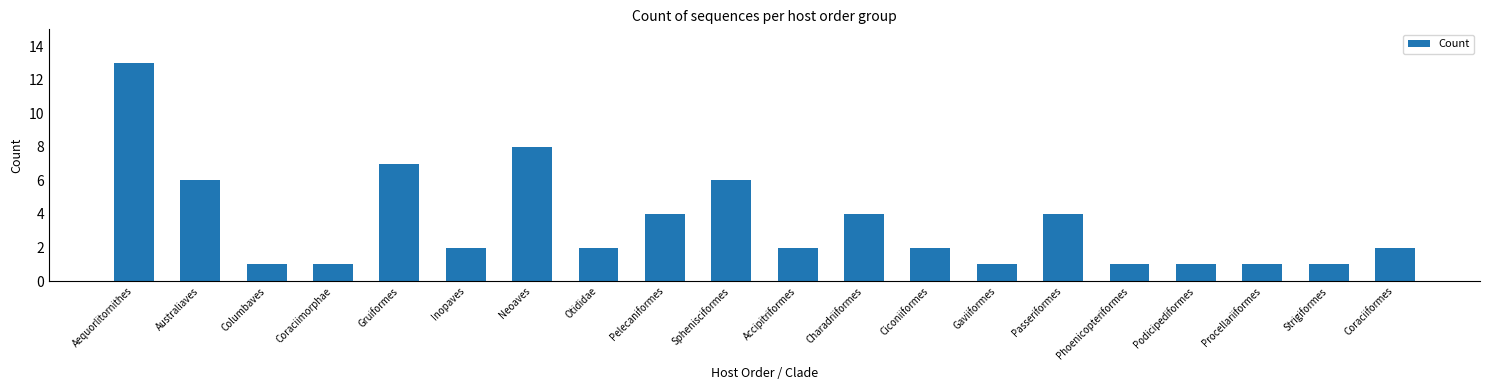

True or false: the data shows 2 at Accipitriformes.

True